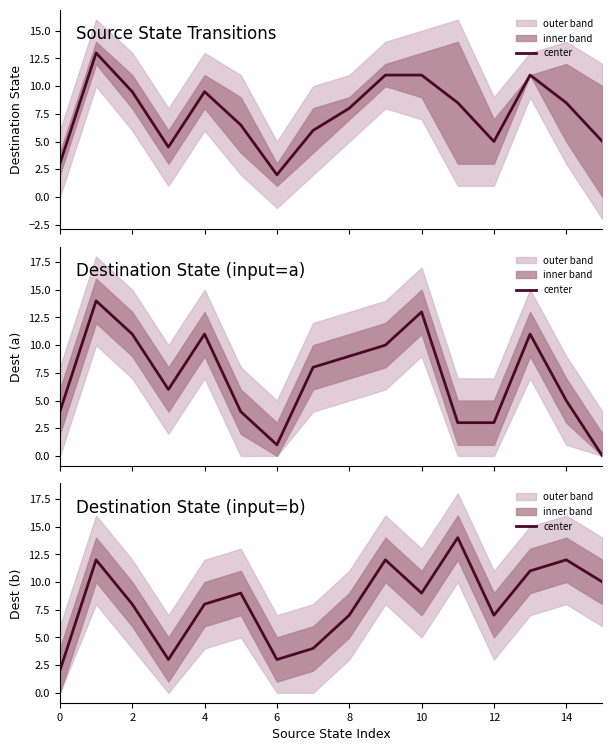

How many points are lower than both their immediate neighbors (excluding endpoints)?

4